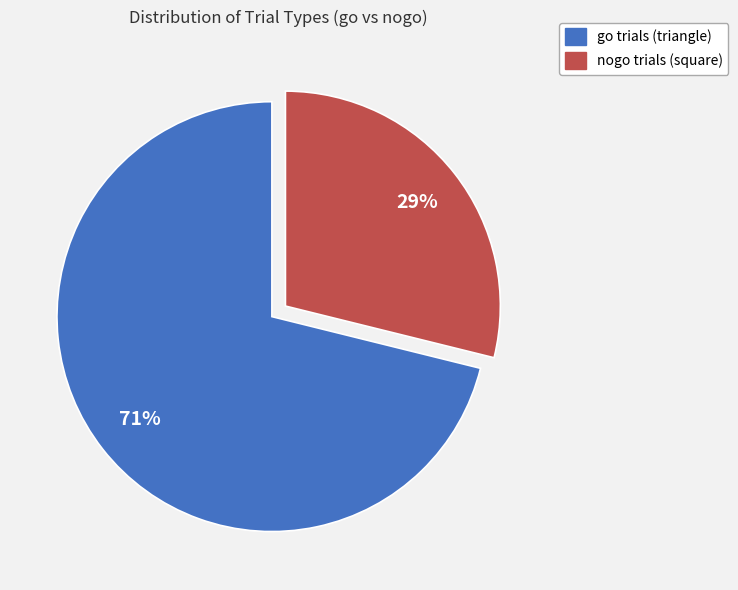

To the nearest percent, what is the average slice percentage?

50%